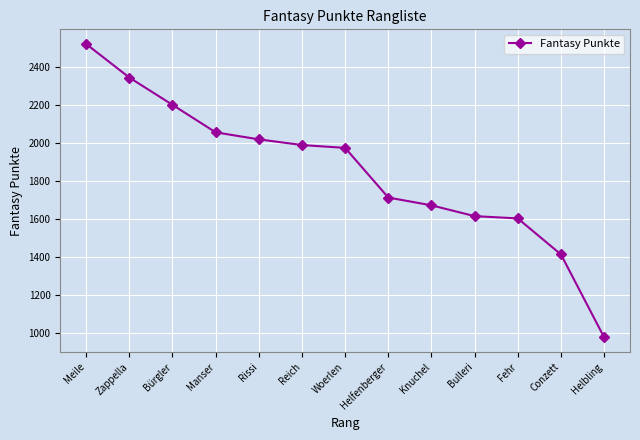

How many values are below 1974?

6